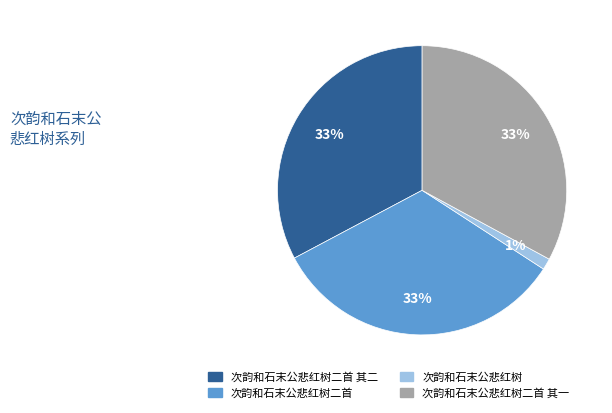

What is the ratio of the value at 次韵和石末公悲红树二首 to the value at 次韵和石末公悲红树二首 其一?

1.0